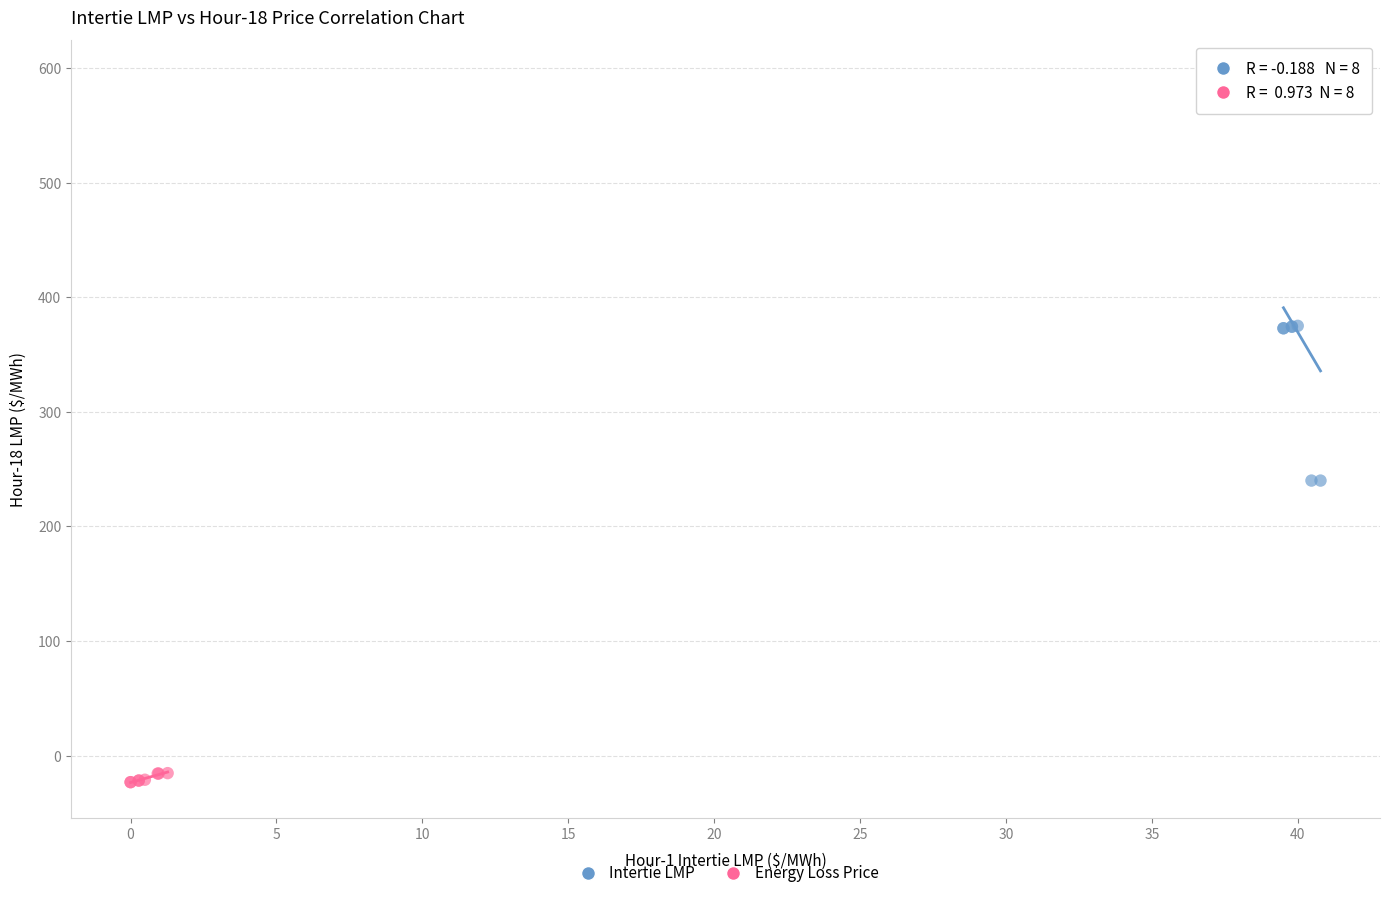

What are all the series names shown in the legend?

Intertie LMP, Energy Loss Price